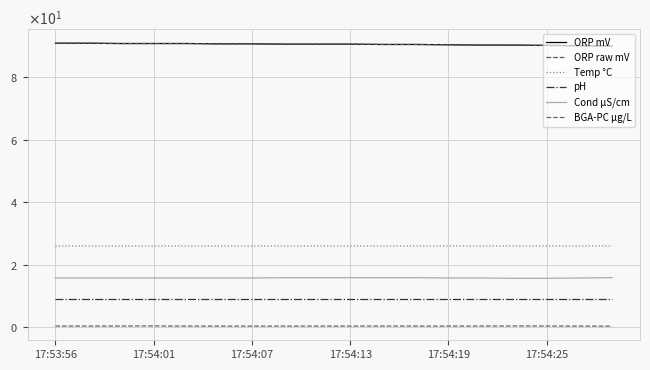

Is this an area chart (filled region under the line)?

No